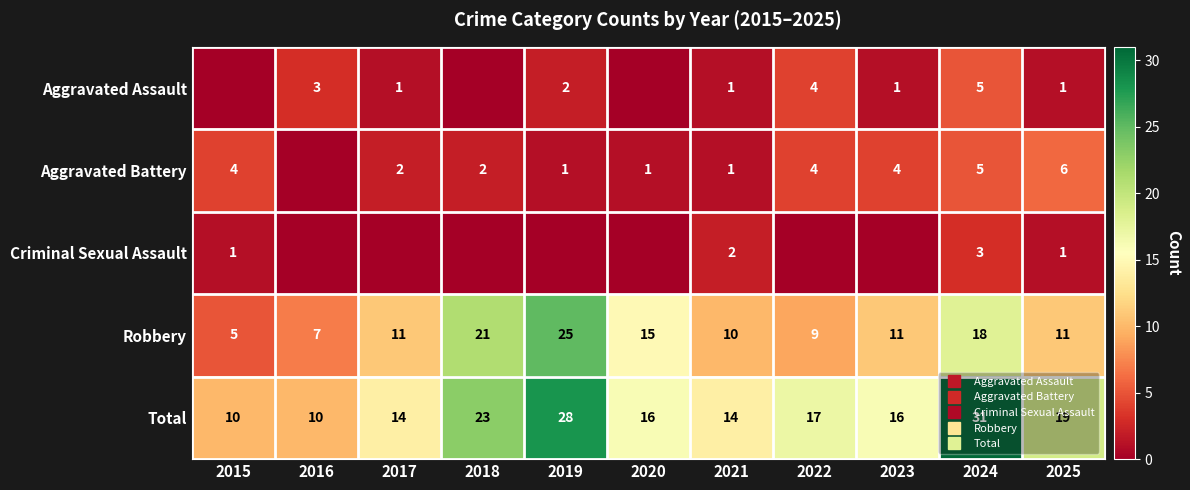

What is the highest value of the Aggravated Assault series?

5